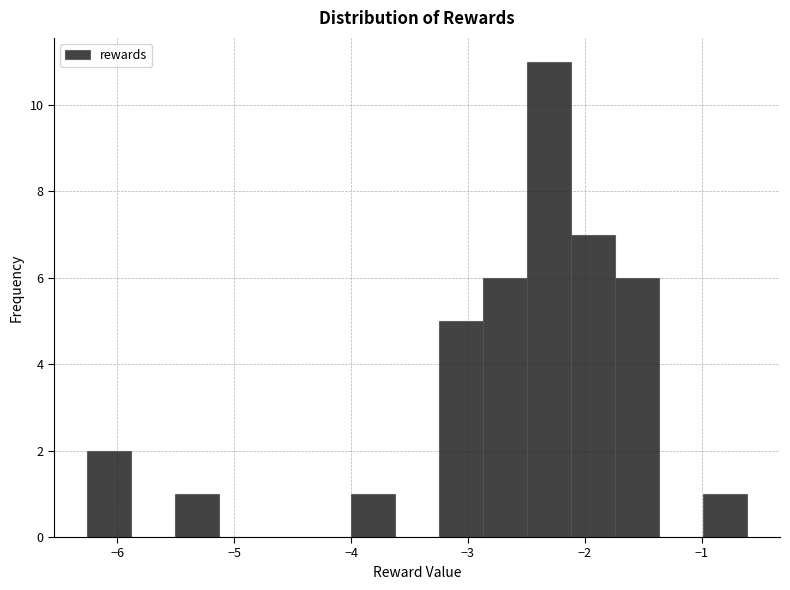

Read against the x-axis, roughly where is the centre of the tallest bar?

-2.3